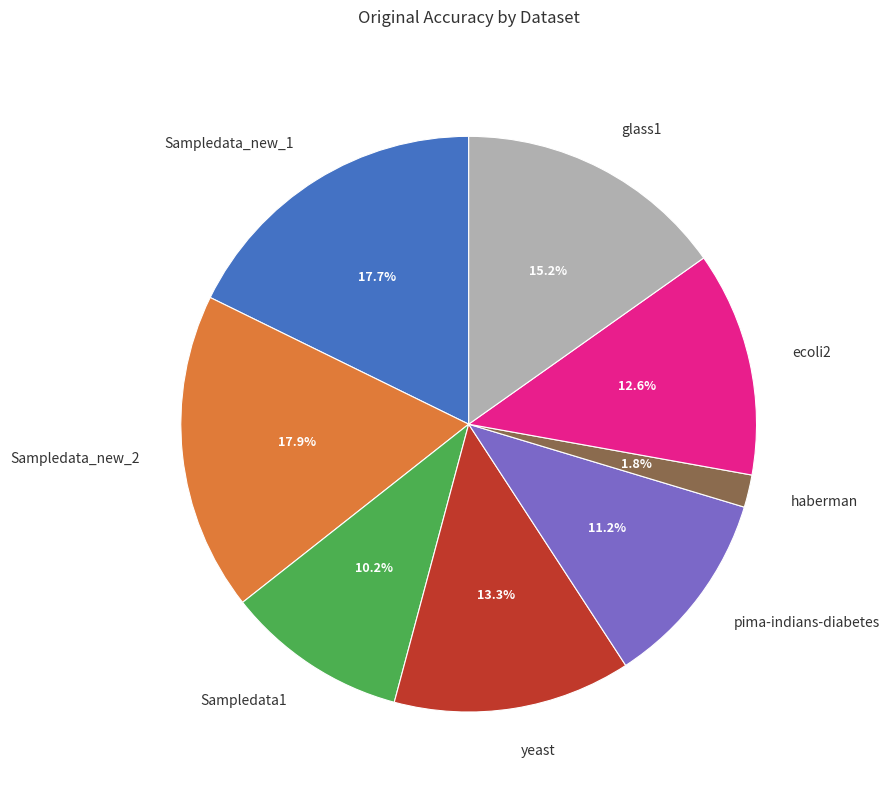

The glass1 slice represents 15% of the pie. True or false?

True